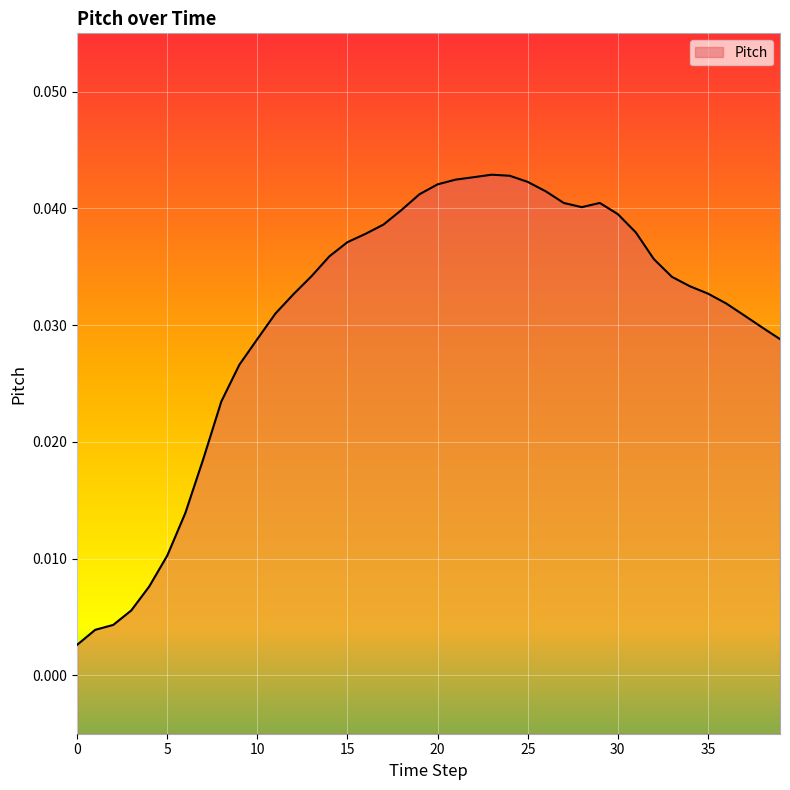

How many interior local peaks (higher than both neighbors) does the data have?

2